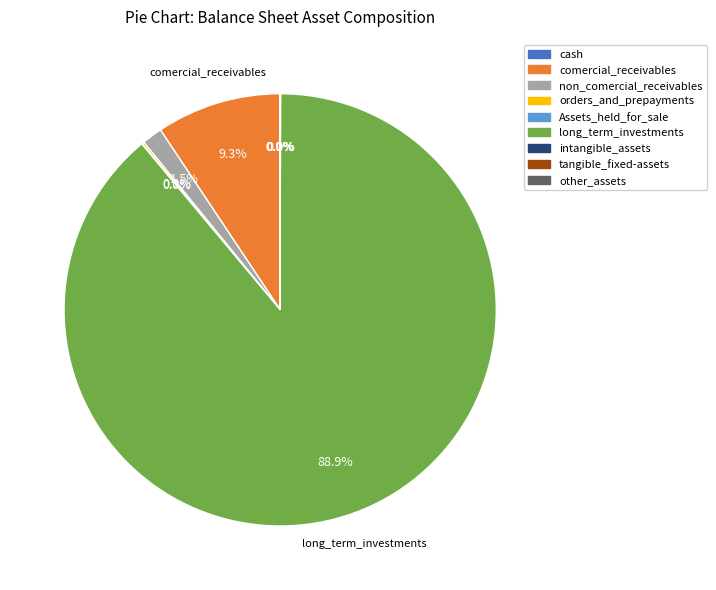

Does non_comercial_receivables represent more than half of the total?

No